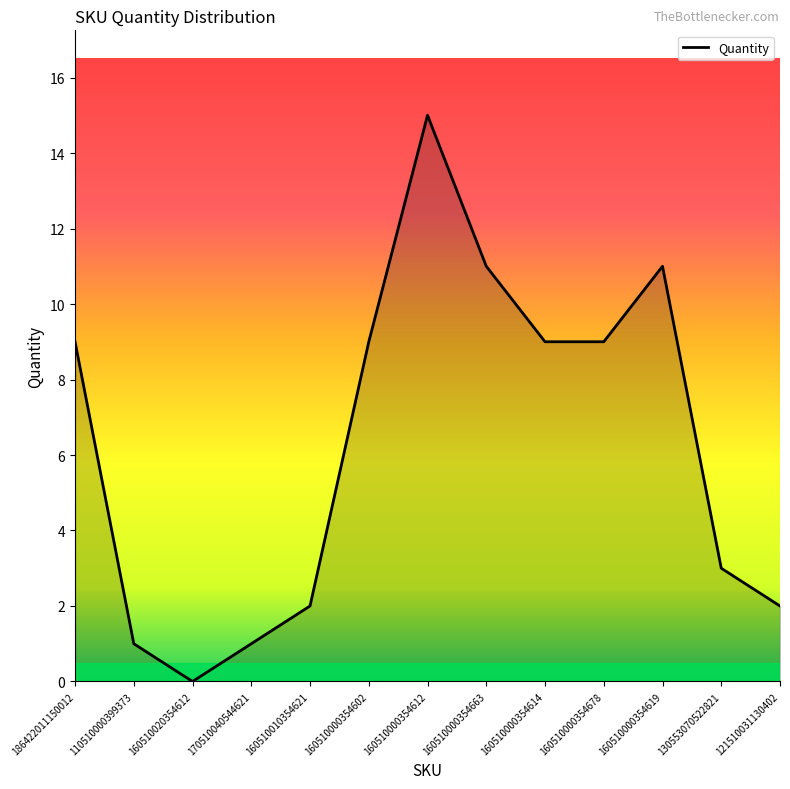

What is the difference between the second highest and minimum values?

11